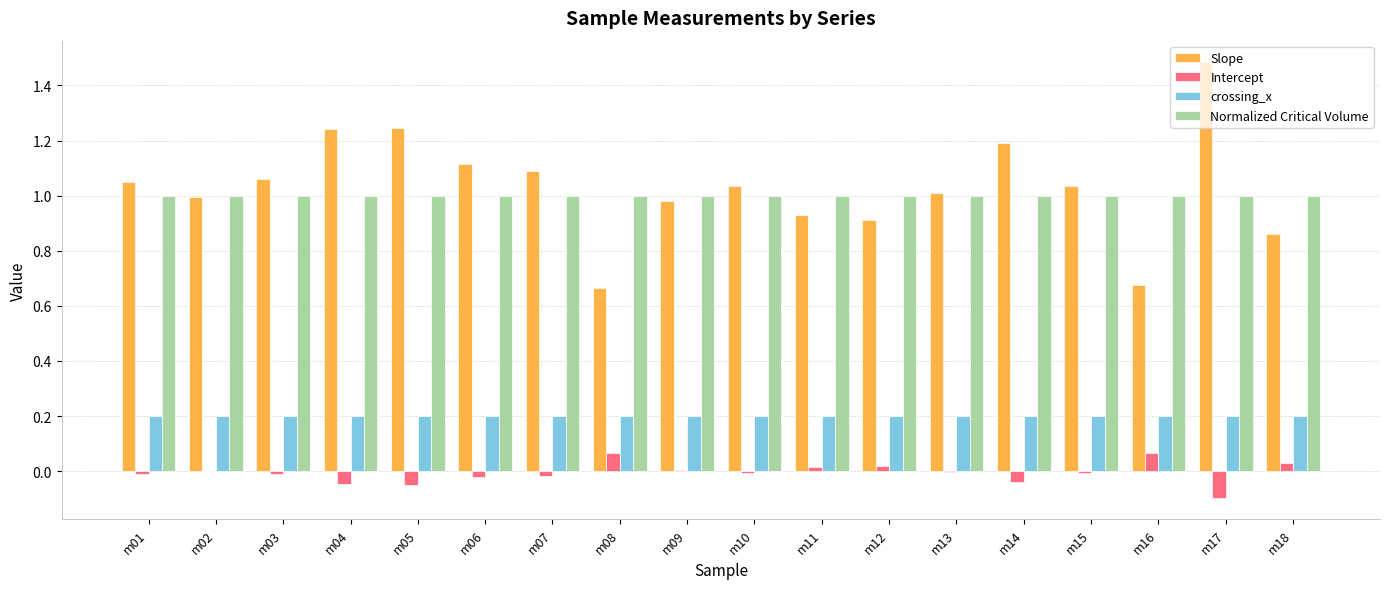

Which series changed the most between m07 and m18?

Slope